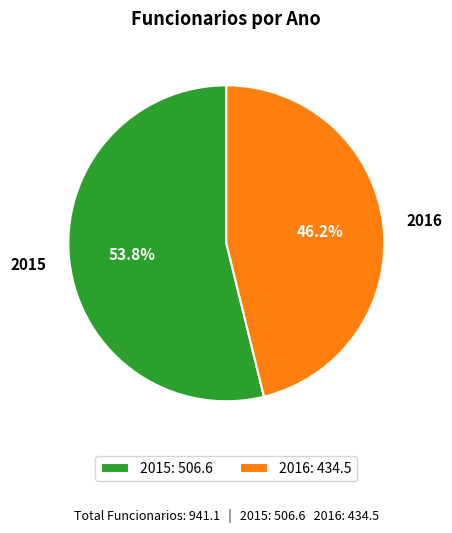

How many segments does this pie chart have?

2